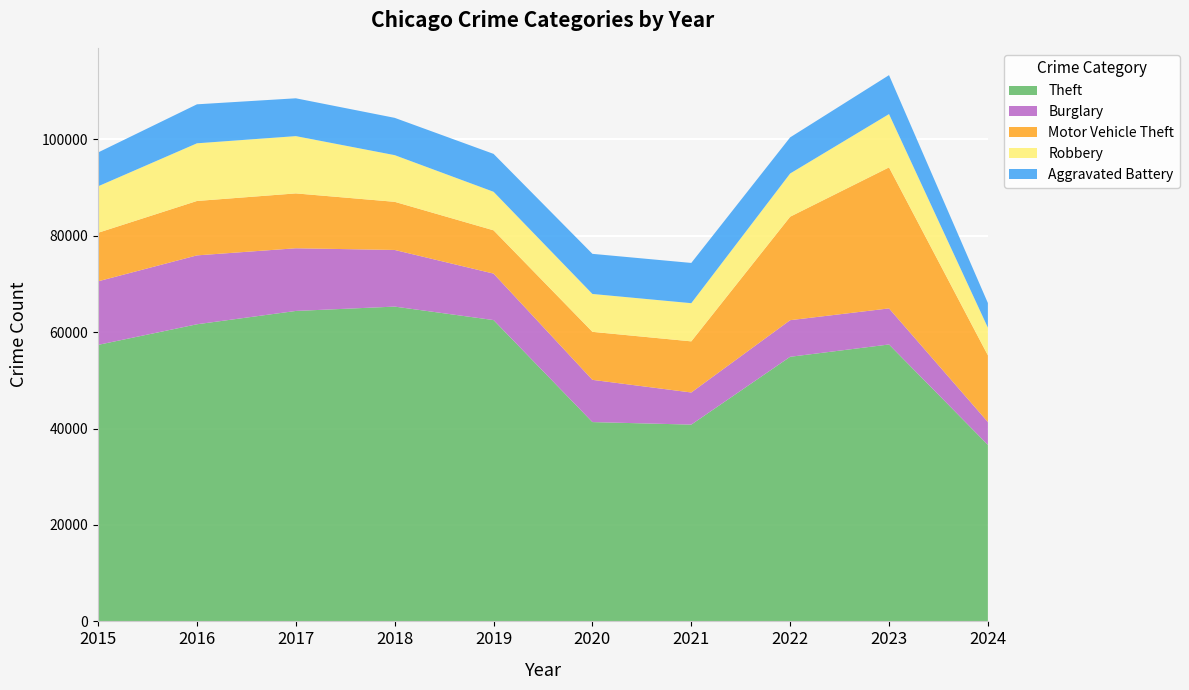

Reading right to left, extract all data points from this chart.

Theft: 2024=36613	2023=57433	2022=54879	2021=40813	2020=41338	2019=62495	2018=65289	2017=64386	2016=61623	2015=57351
Burglary: 2024=4738	2023=7482	2022=7593	2021=6662	2020=8758	2019=9638	2018=11747	2017=13001	2016=14289	2015=13184
Motor Vehicle Theft: 2024=13833	2023=29246	2022=21461	2021=10603	2020=9959	2019=8977	2018=9985	2017=11380	2016=11285	2015=10068
Robbery: 2024=5740	2023=11054	2022=8963	2021=7920	2020=7855	2019=7995	2018=9681	2017=11880	2016=11960	2015=9638
Aggravated Battery: 2024=5111	2023=8078	2022=7491	2021=8347	2020=8320	2019=7858	2018=7735	2017=7845	2016=8086	2015=7019